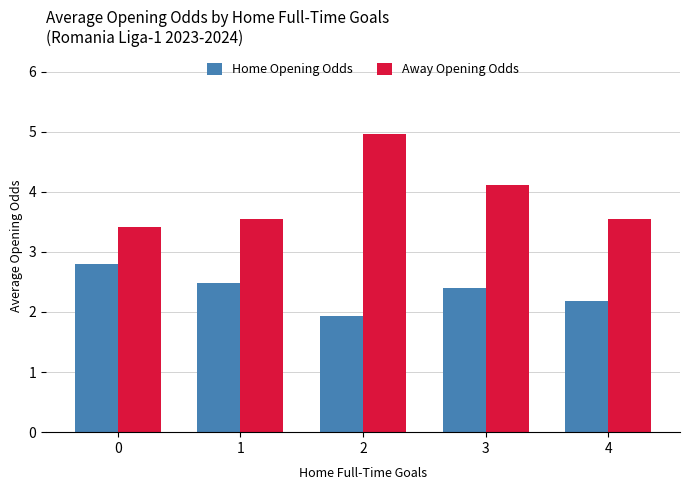

At how many categories does at least one series exceed 4?

2